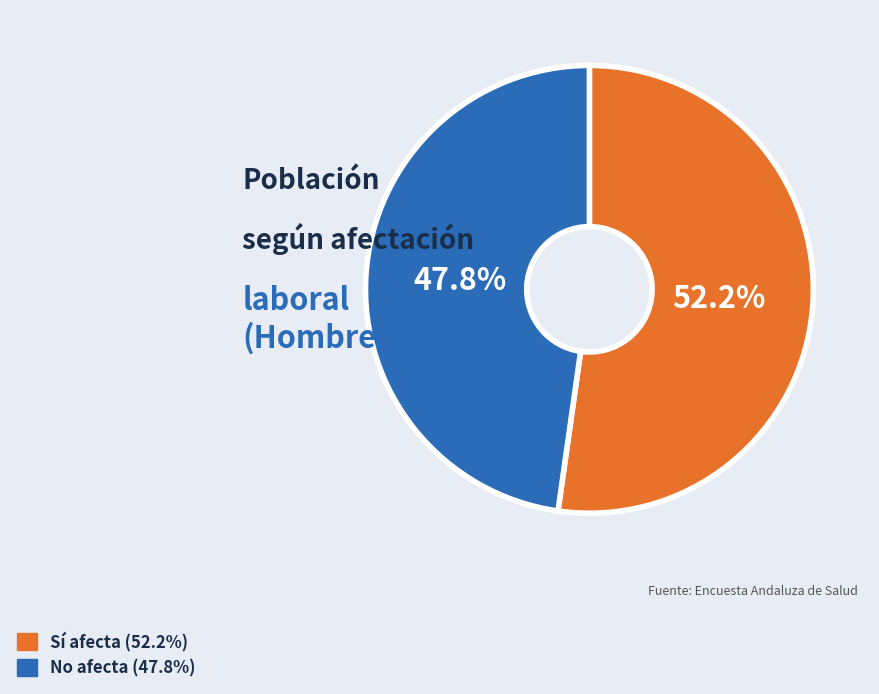

Is there any slice that represents more than half of the pie?

Yes